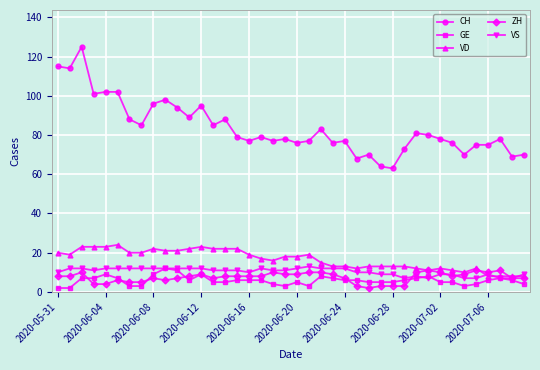

True or false: VD has more than 1 interior local peaks.

True